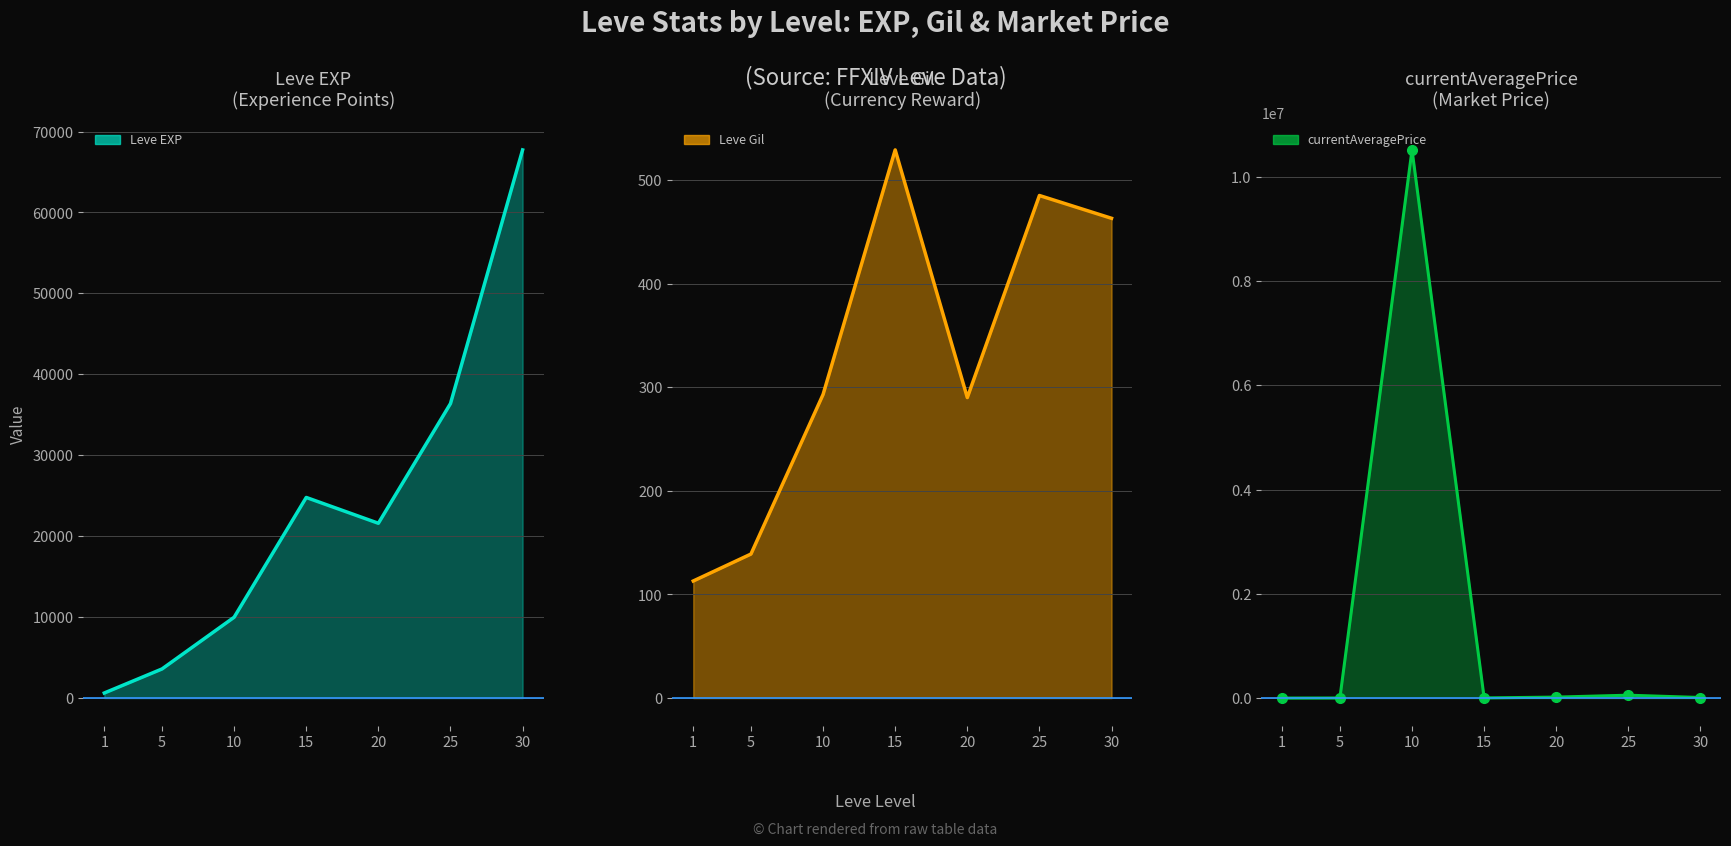

How many values in the currentAveragePrice_line series exceed 11000?

3